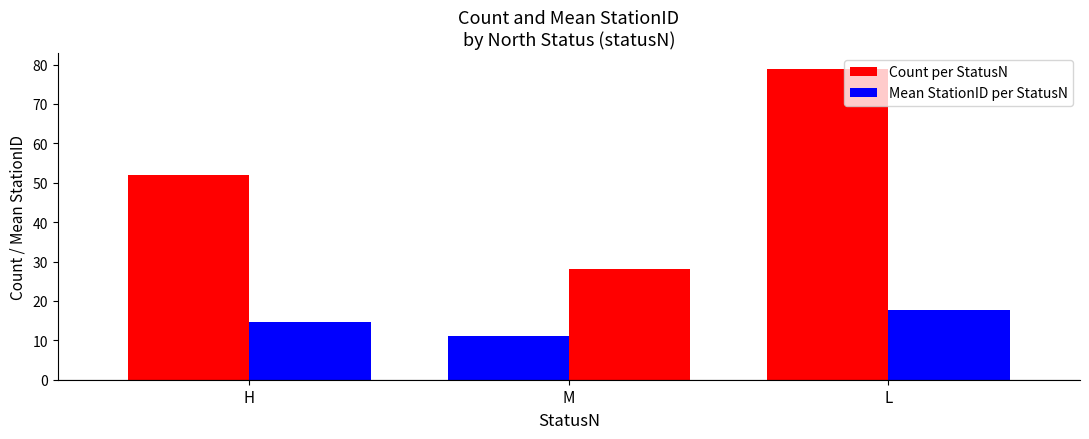

What is the total value across all series at M?

39.1